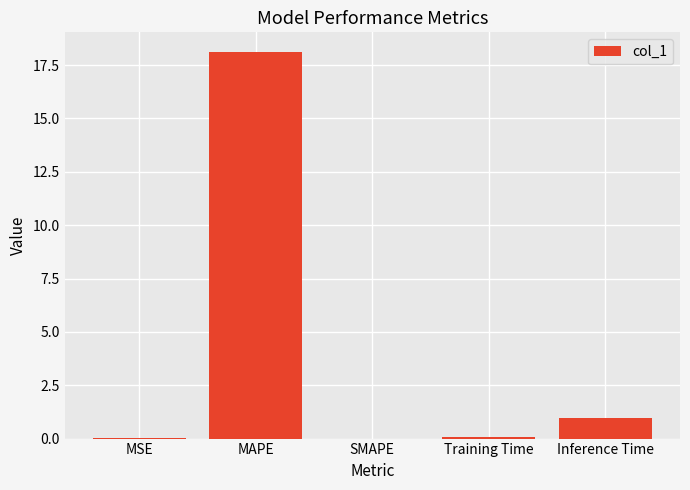

The chart shows a value of -10.0 at SMAPE. True or false?

False